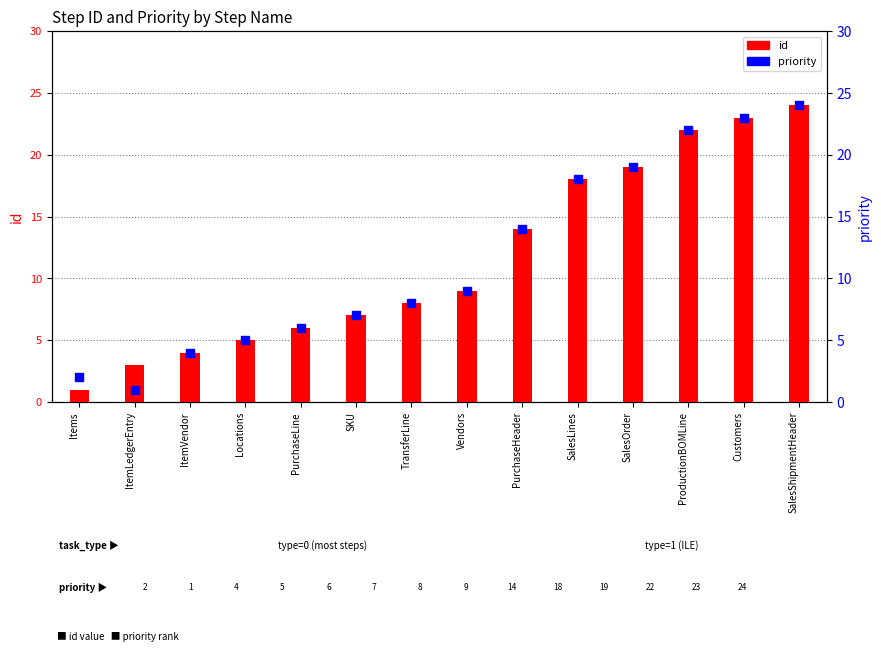

Which series has the largest Y range (max minus min)?

id